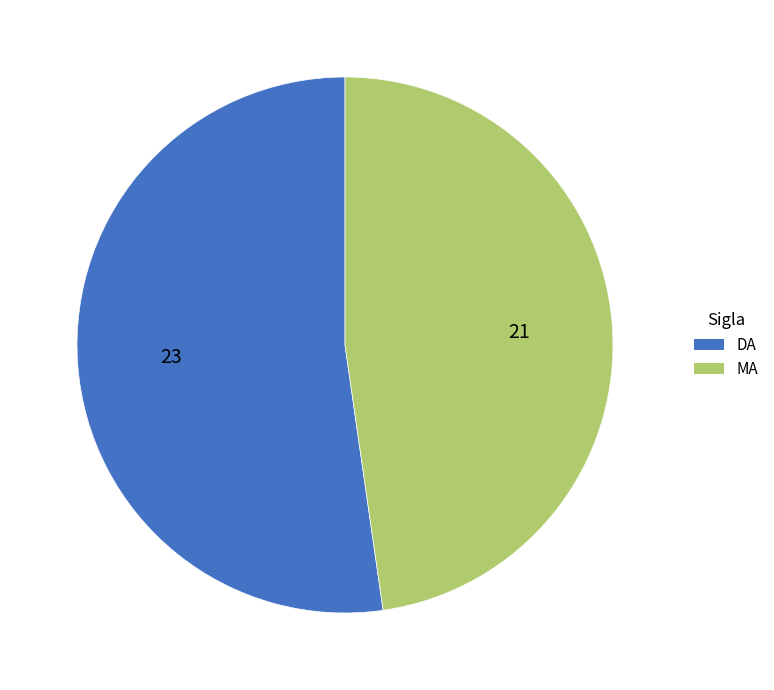

Which category has the biggest portion of the pie?

DA